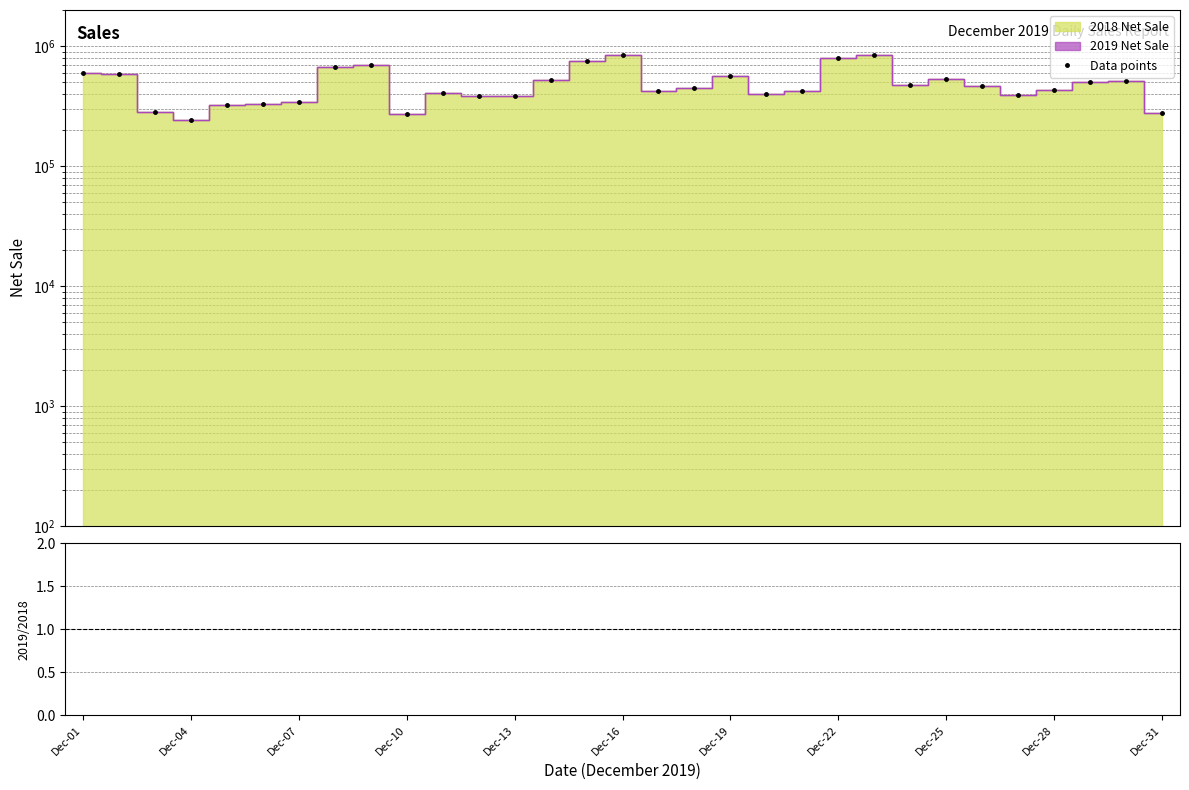

The chart shows a value of 473540 at 23. True or false?

True